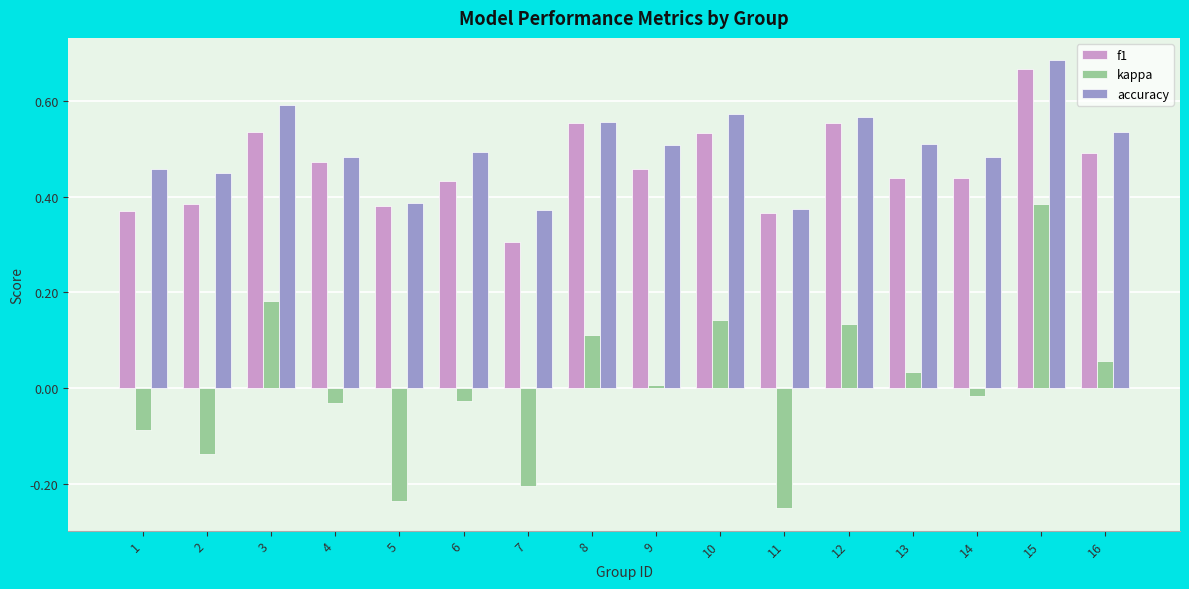

How many data points in kappa are above 0?

8